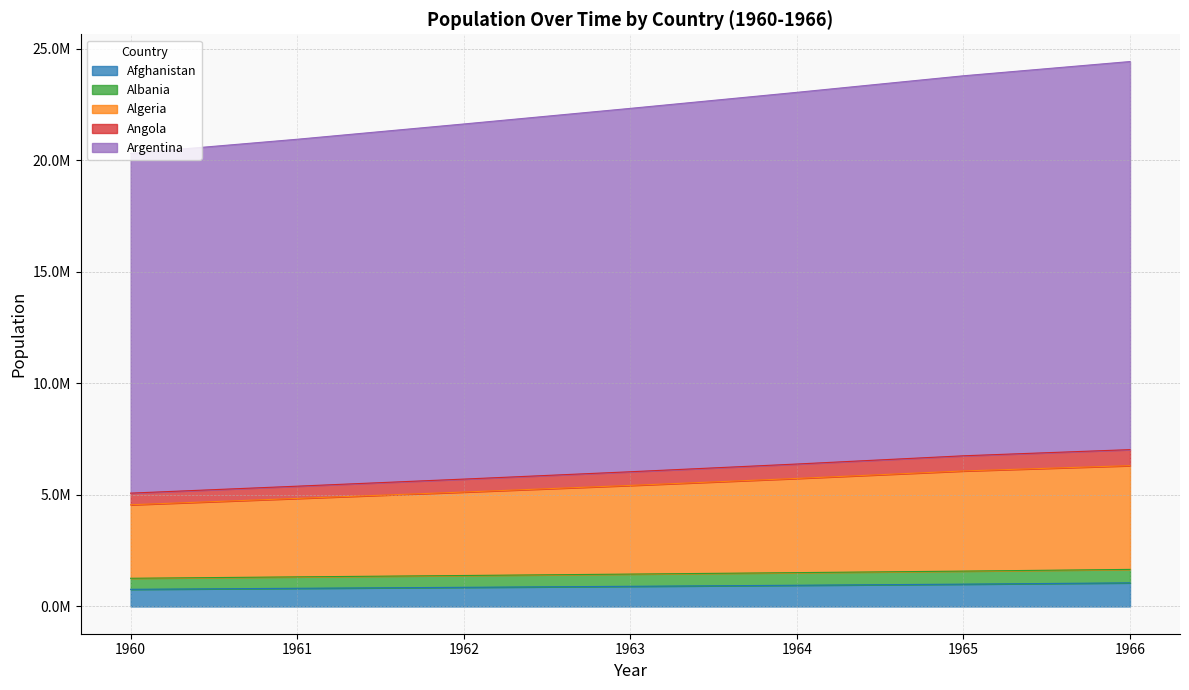

True or false: Afghanistan has more than 0 points higher than both neighbors.

False